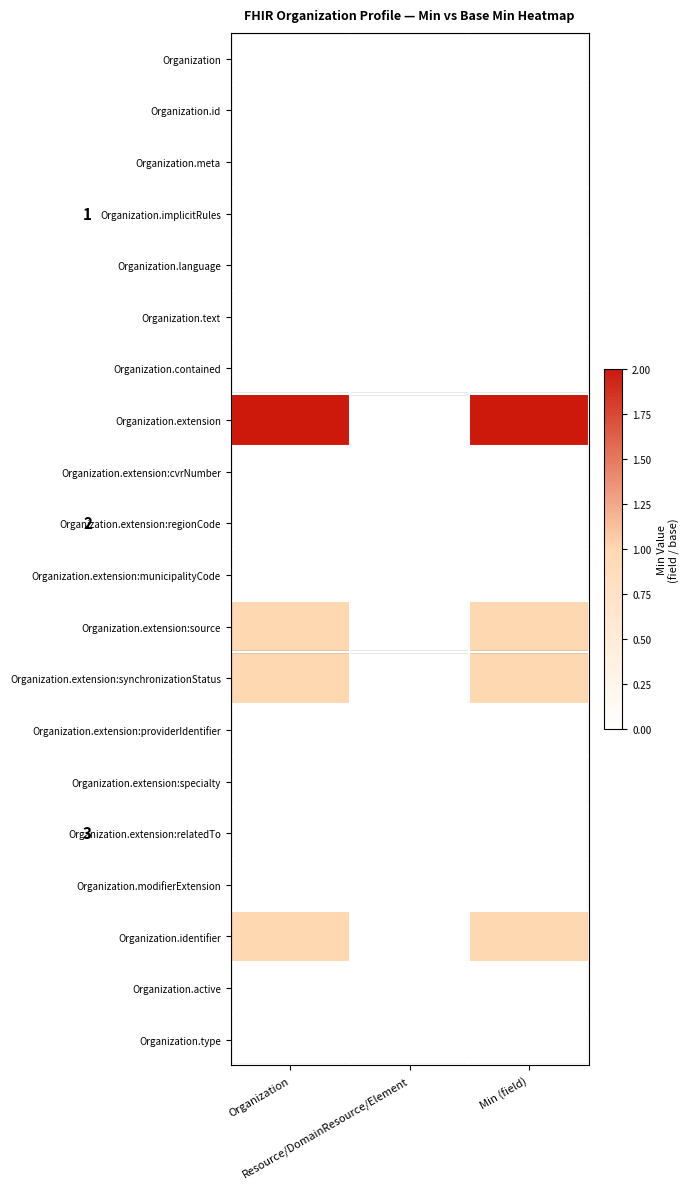

Is the value of Organization.implicitRules at Resource/DomainResource/Element greater than the value of Organization.extension:relatedTo at Organization?

No